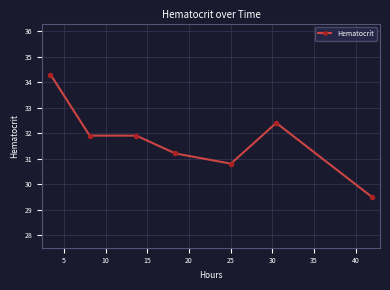

True or false: there are more than 2 points higher than both neighbors.

False